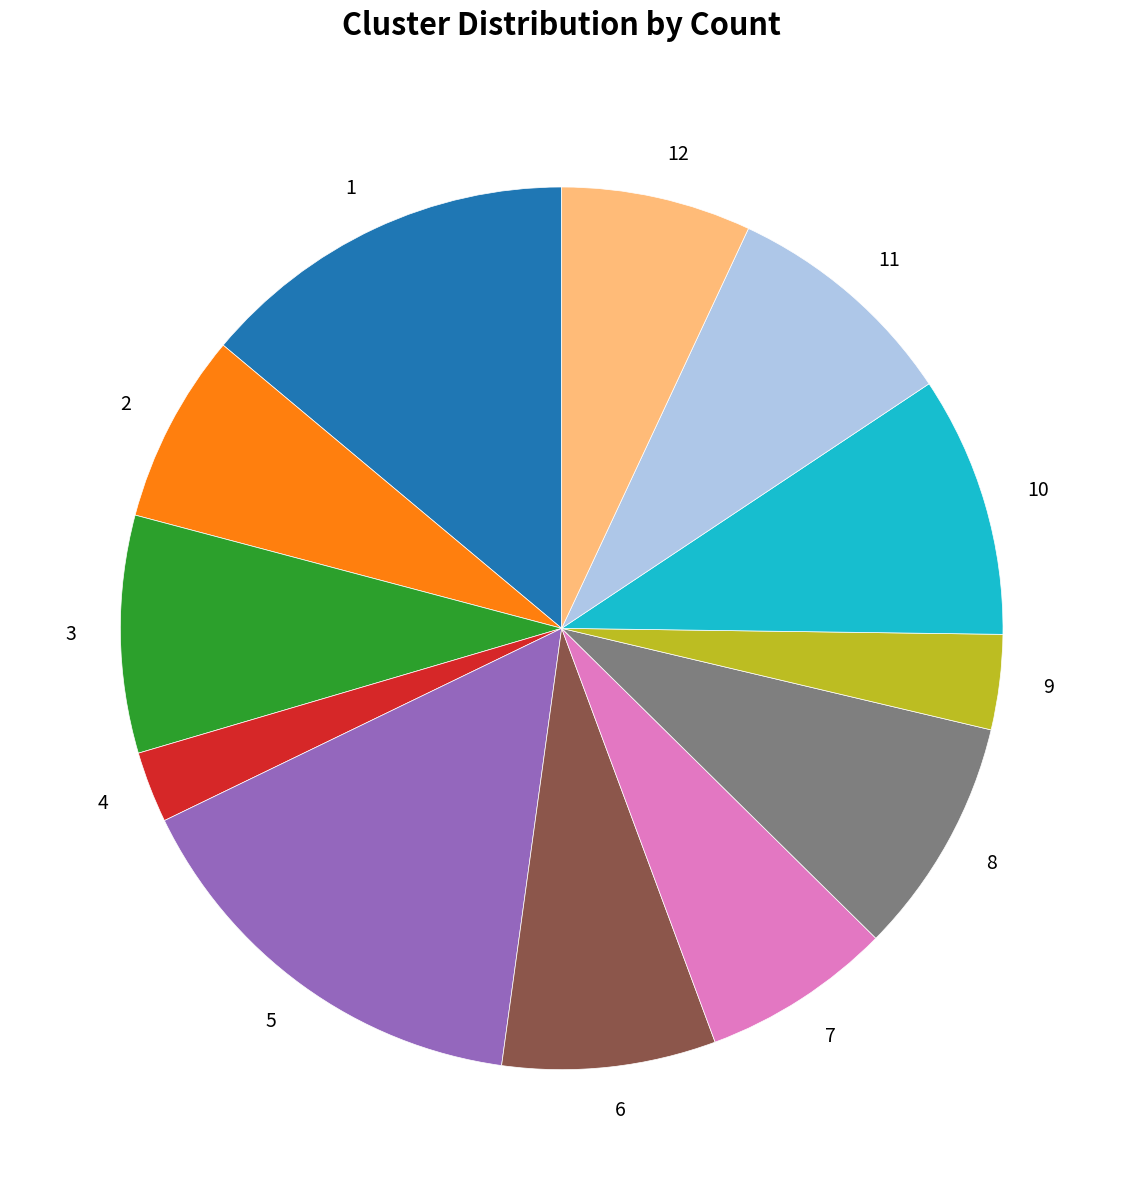

What is the smallest slice in the pie chart?

4